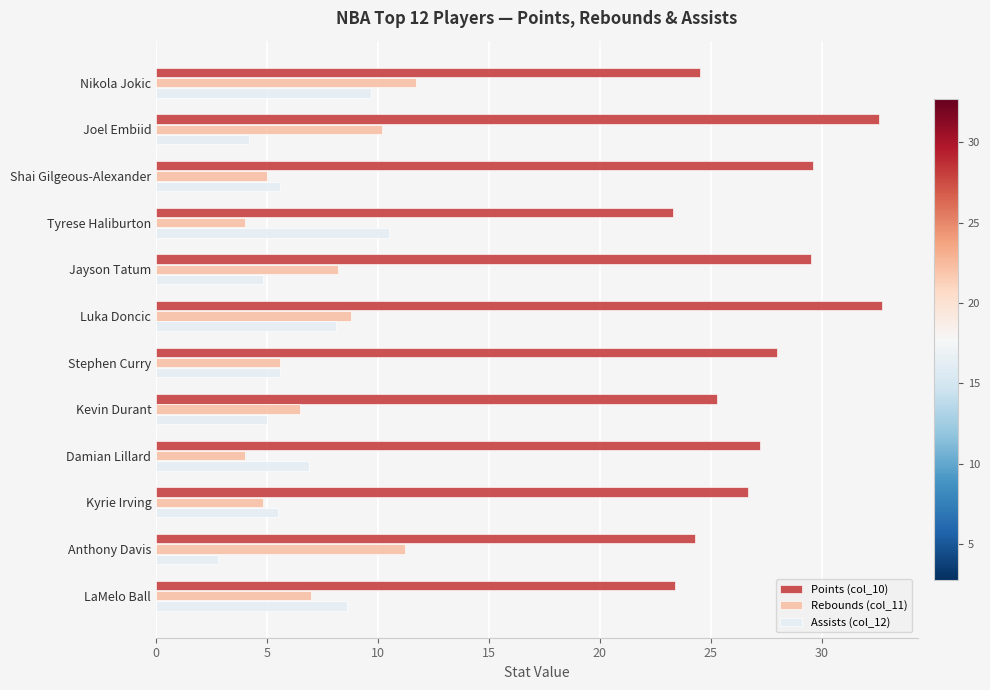

What is the difference between the maximum and minimum values in the Points (col_10) series?

9.4